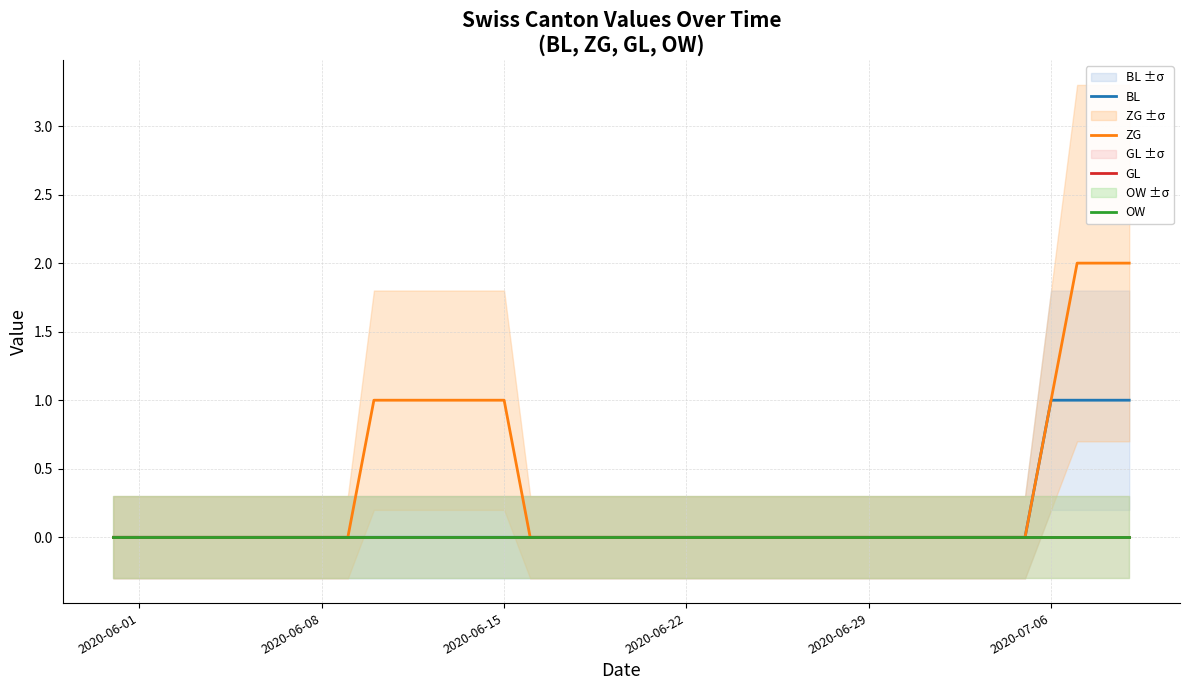

True or false: BL has more than 1 interior local peaks.

False